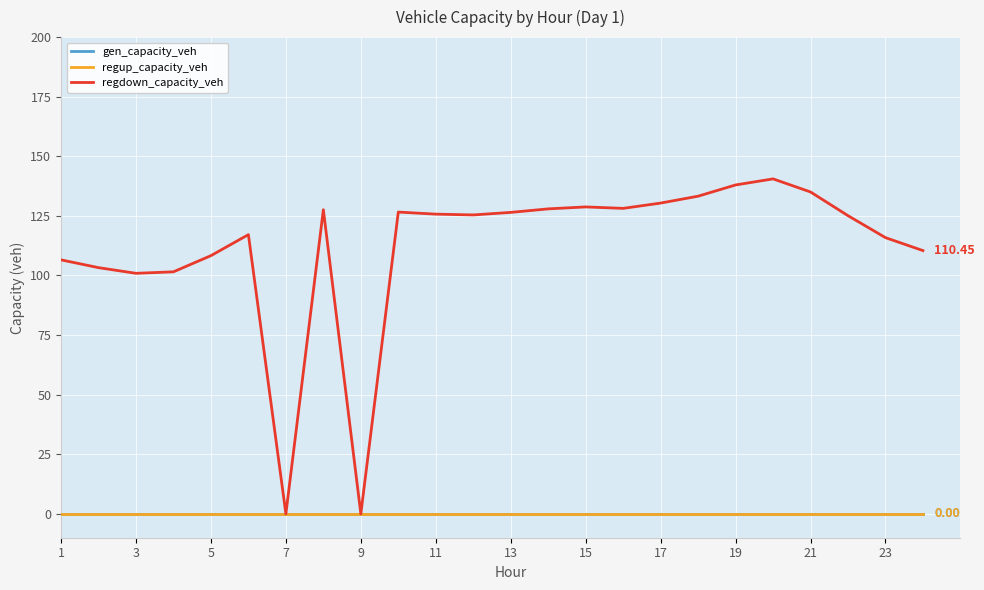

What is the value of the regdown_capacity_veh point at the 15th from the left?

128.8